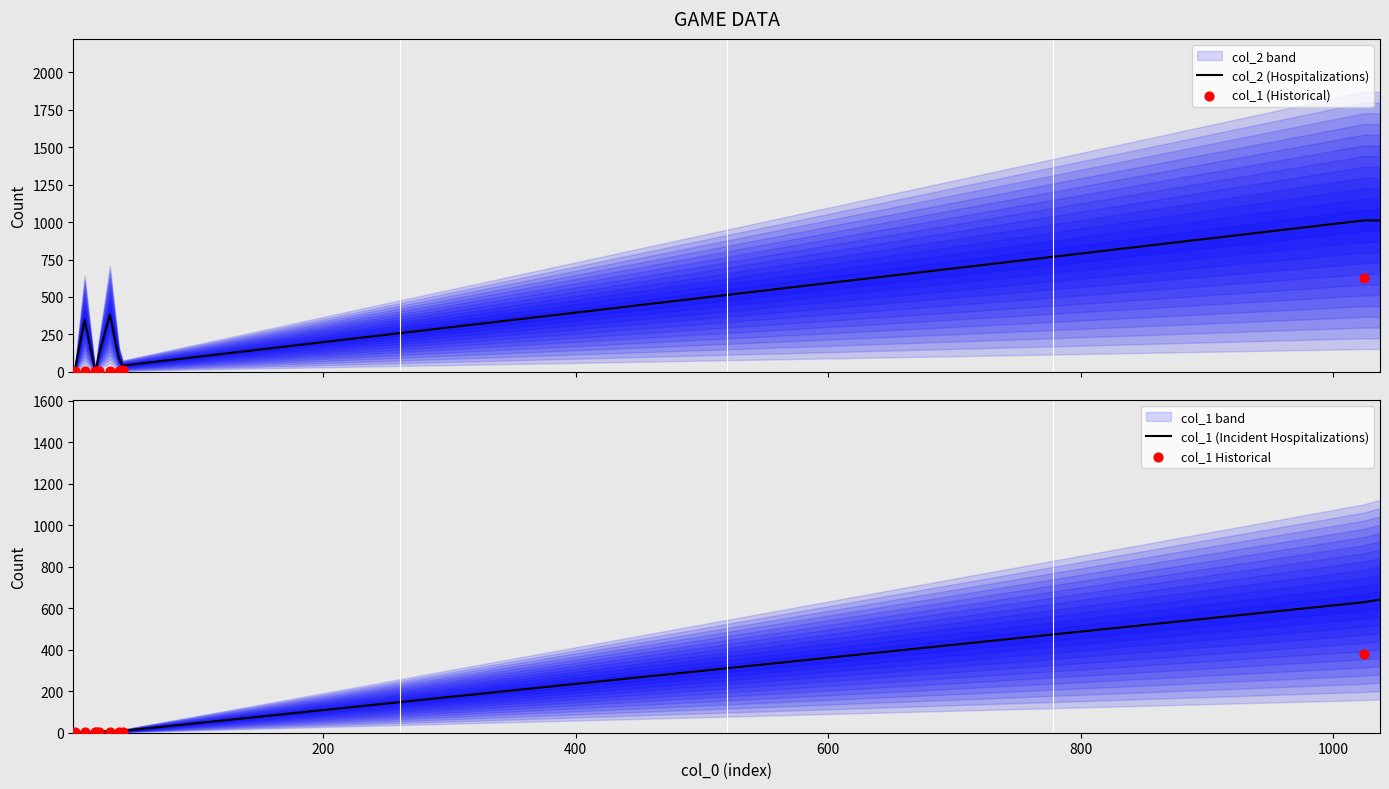

What is the total value across all series at 1024?

1640